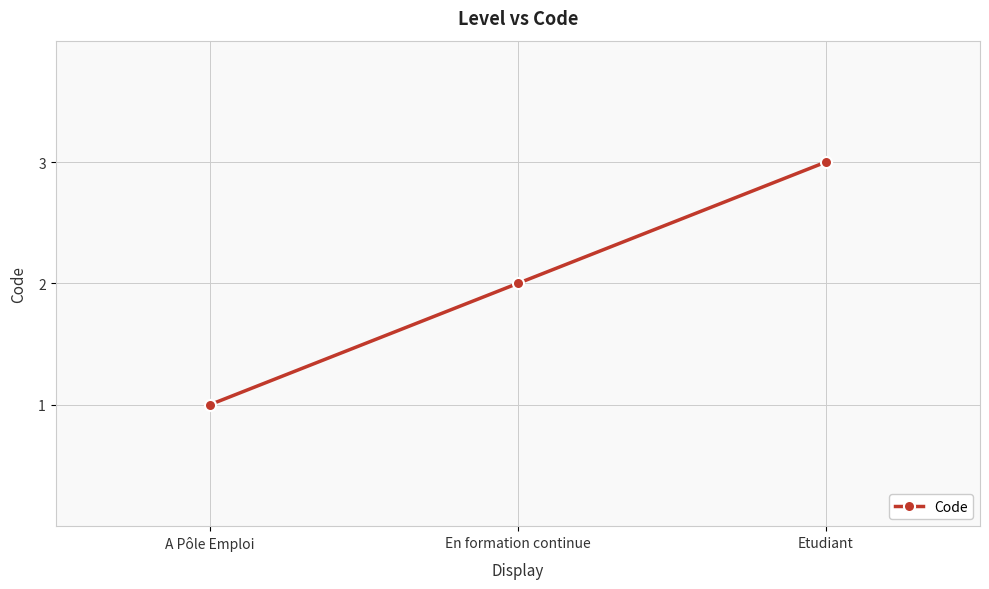

What is the label of the 3rd point from the right?

A Pôle Emploi